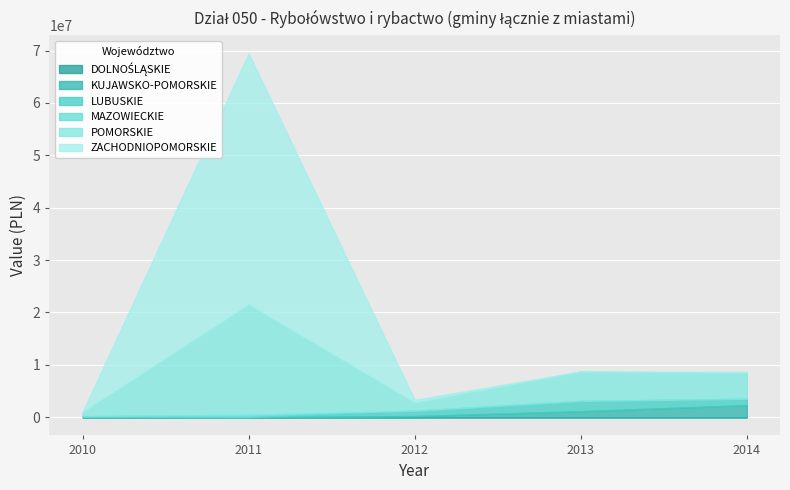

What are all the series names shown in the legend?

DOLNOŚLĄSKIE, KUJAWSKO-POMORSKIE, LUBUSKIE, MAZOWIECKIE, POMORSKIE, ZACHODNIOPOMORSKIE